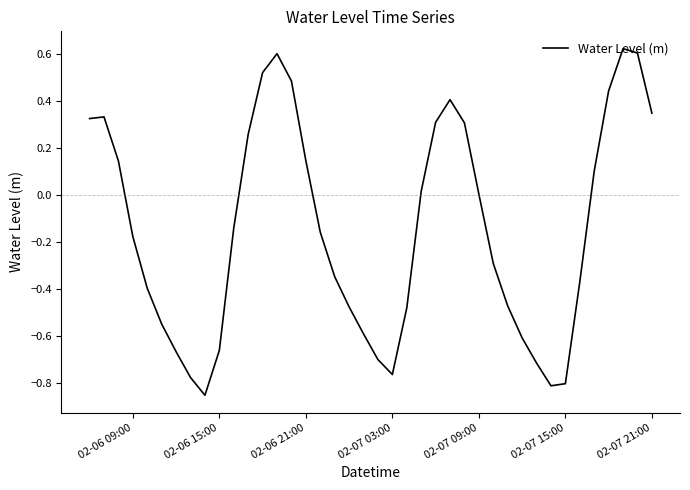

What is the difference between the maximum and minimum values?

1.5